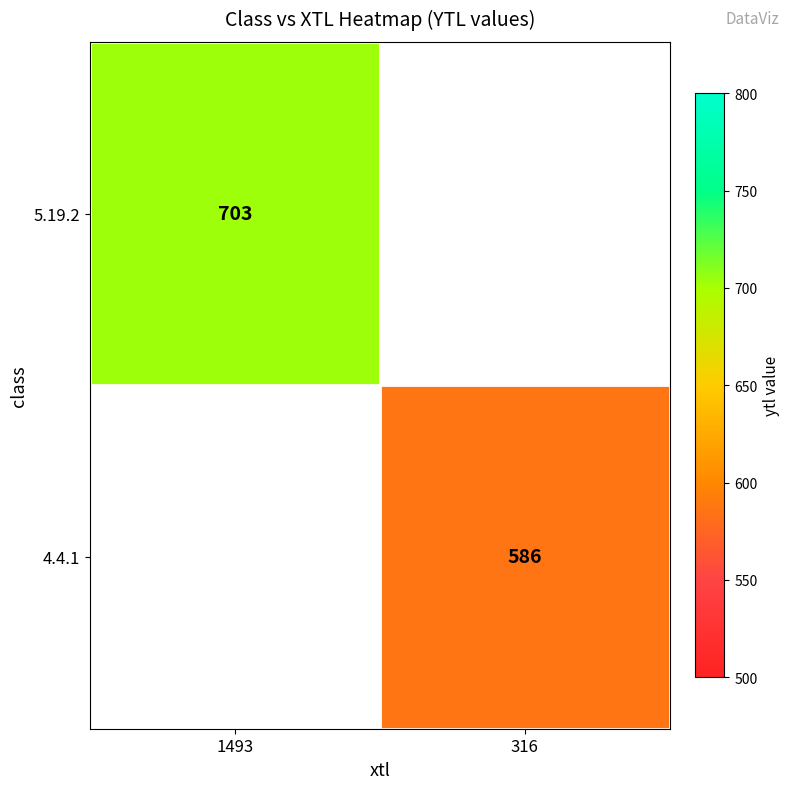

At which category does the chart reach its peak across all series?

1493